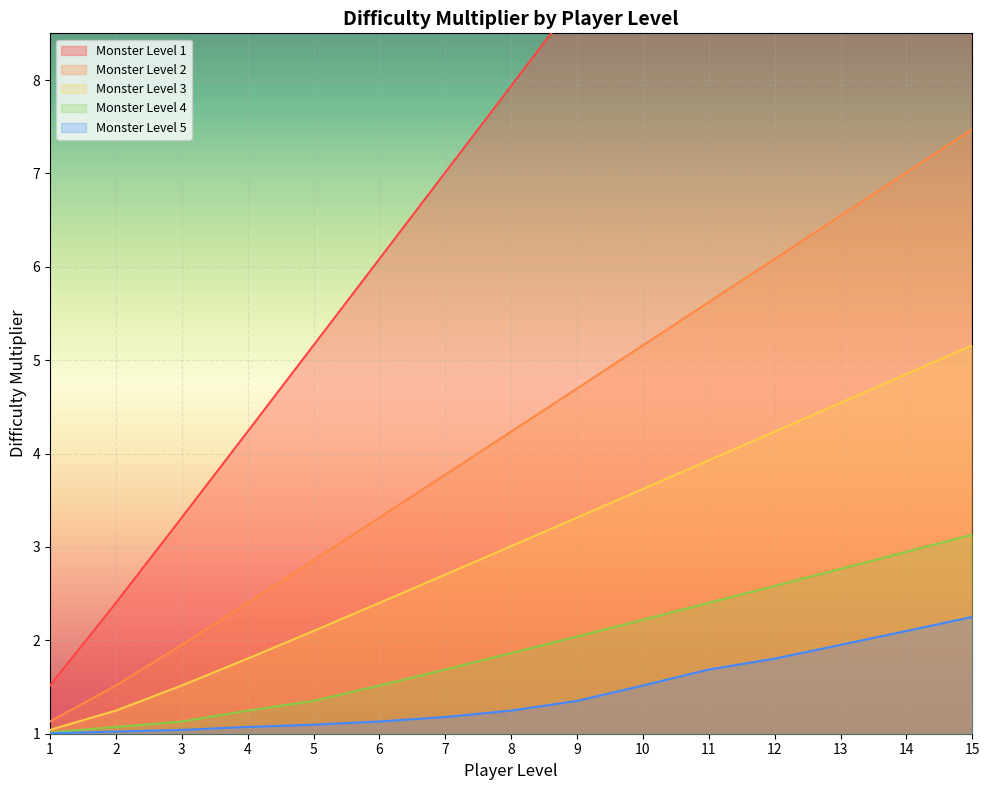

True or false: Monster Level 2 and Monster Level 5 cross at least once.

False